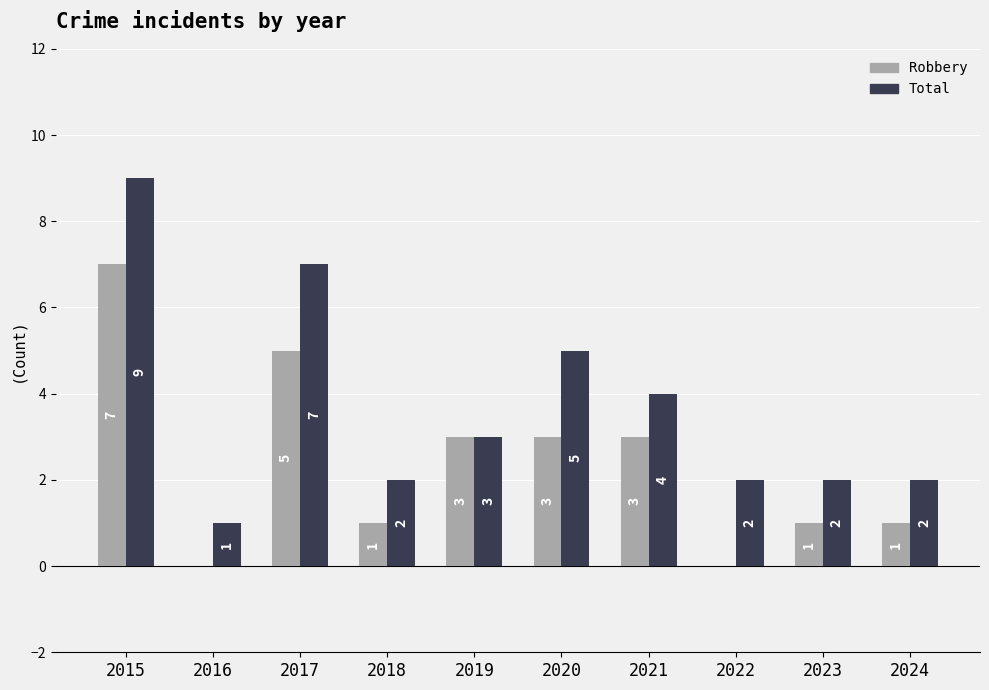

Does the chart contain stacked bars?

No